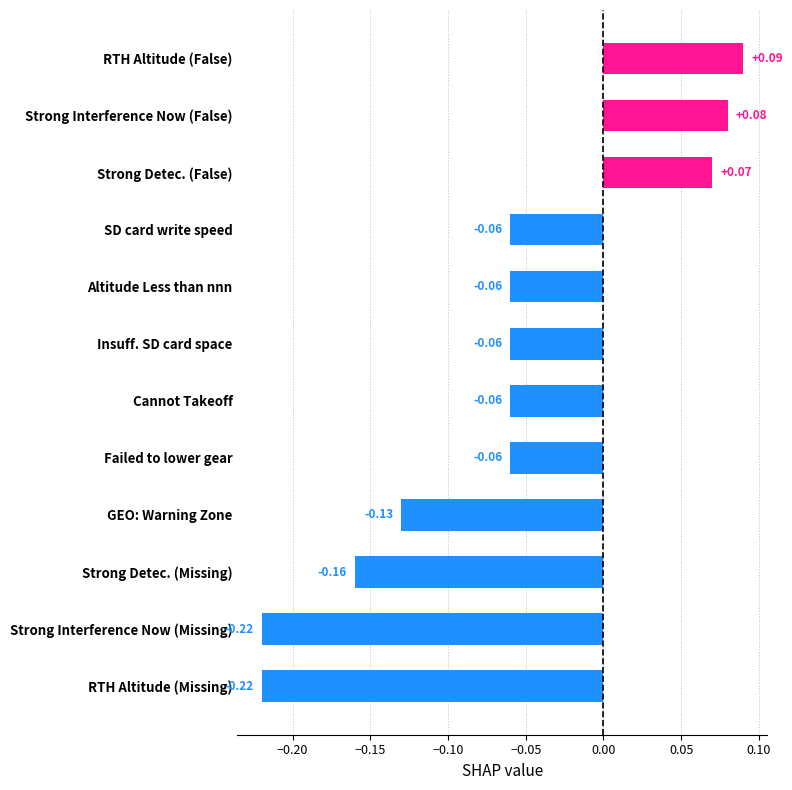

Are the bars grouped side by side (vs. stacked)?

No